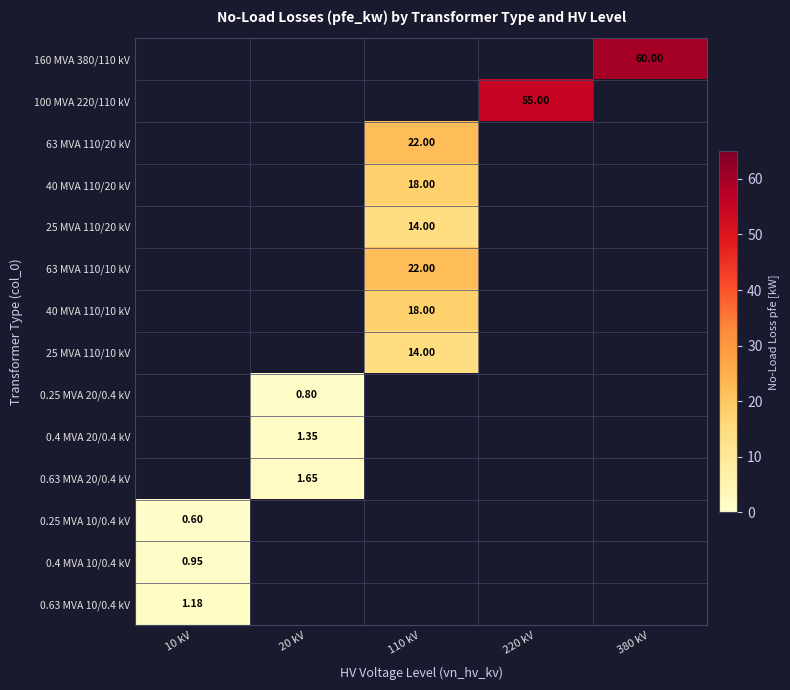

How many values in 25 MVA 110/10 kV are above zero?

1